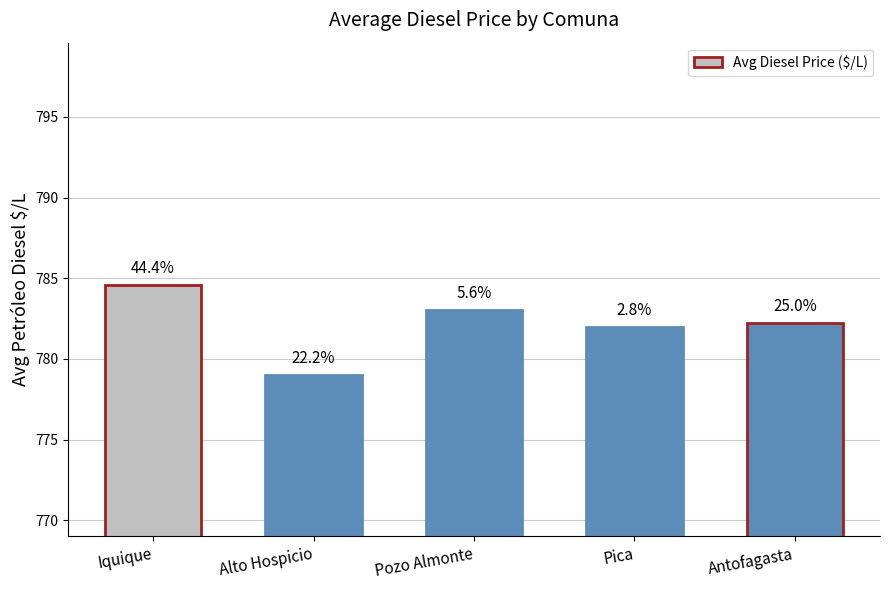

Rank the categories by value from highest to lowest.

Iquique, Pozo Almonte, Antofagasta, Pica, Alto Hospicio